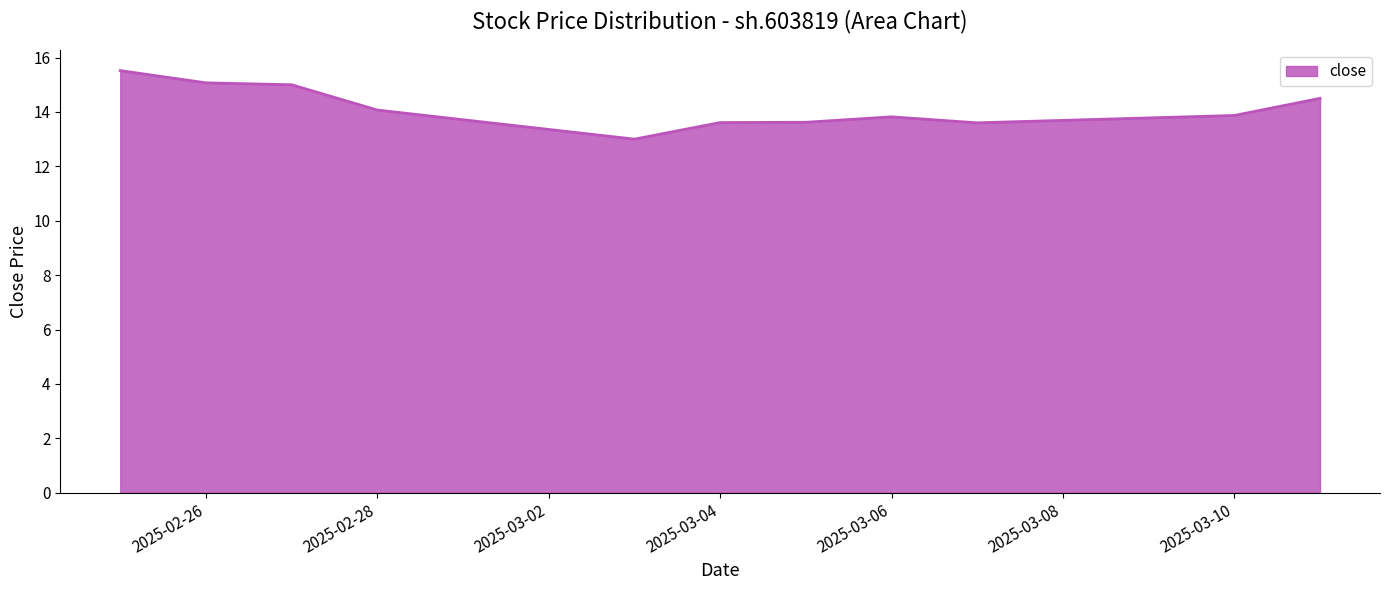

What is the minimum value shown in the chart?

13.0